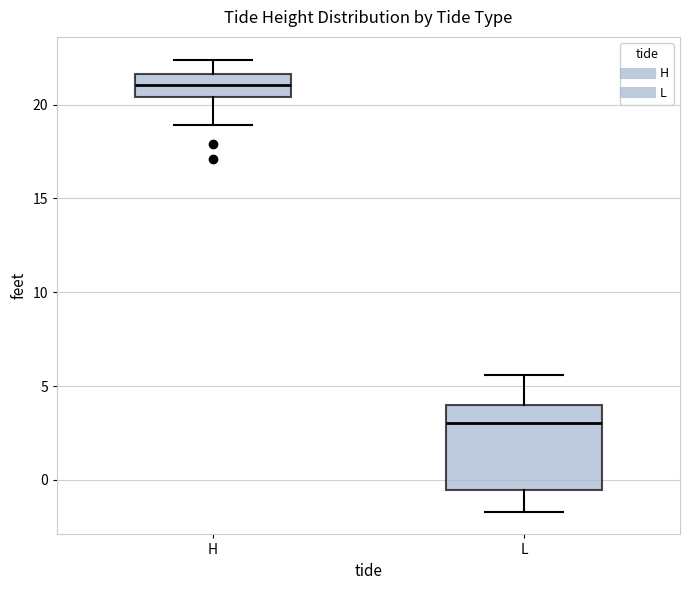

Reading left to right, transcribe this box plot: for each box, give where its median line is, the range the box spans, and where its two whiskers end, as read against the y-axis. The values are not printed on the chart, so give them approximately, as read against the axis.

H: median 21.0, box 20.5 to 21.5, whiskers 19.0 to 22.5
L: median 3.0, box -0.5 to 4.0, whiskers -1.5 to 5.5